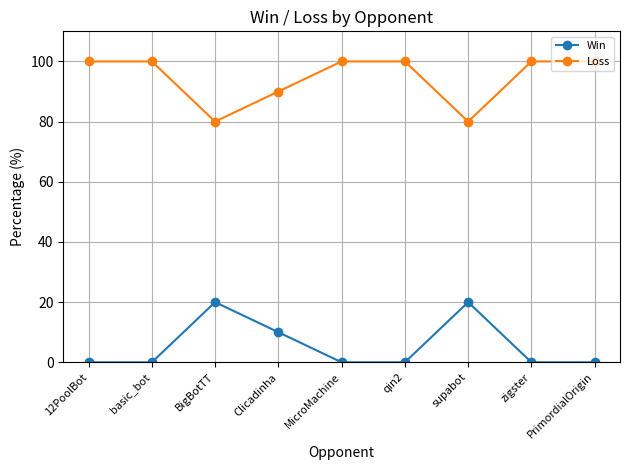

In Loss, how many points are lower than both neighbors (excluding endpoints)?

2